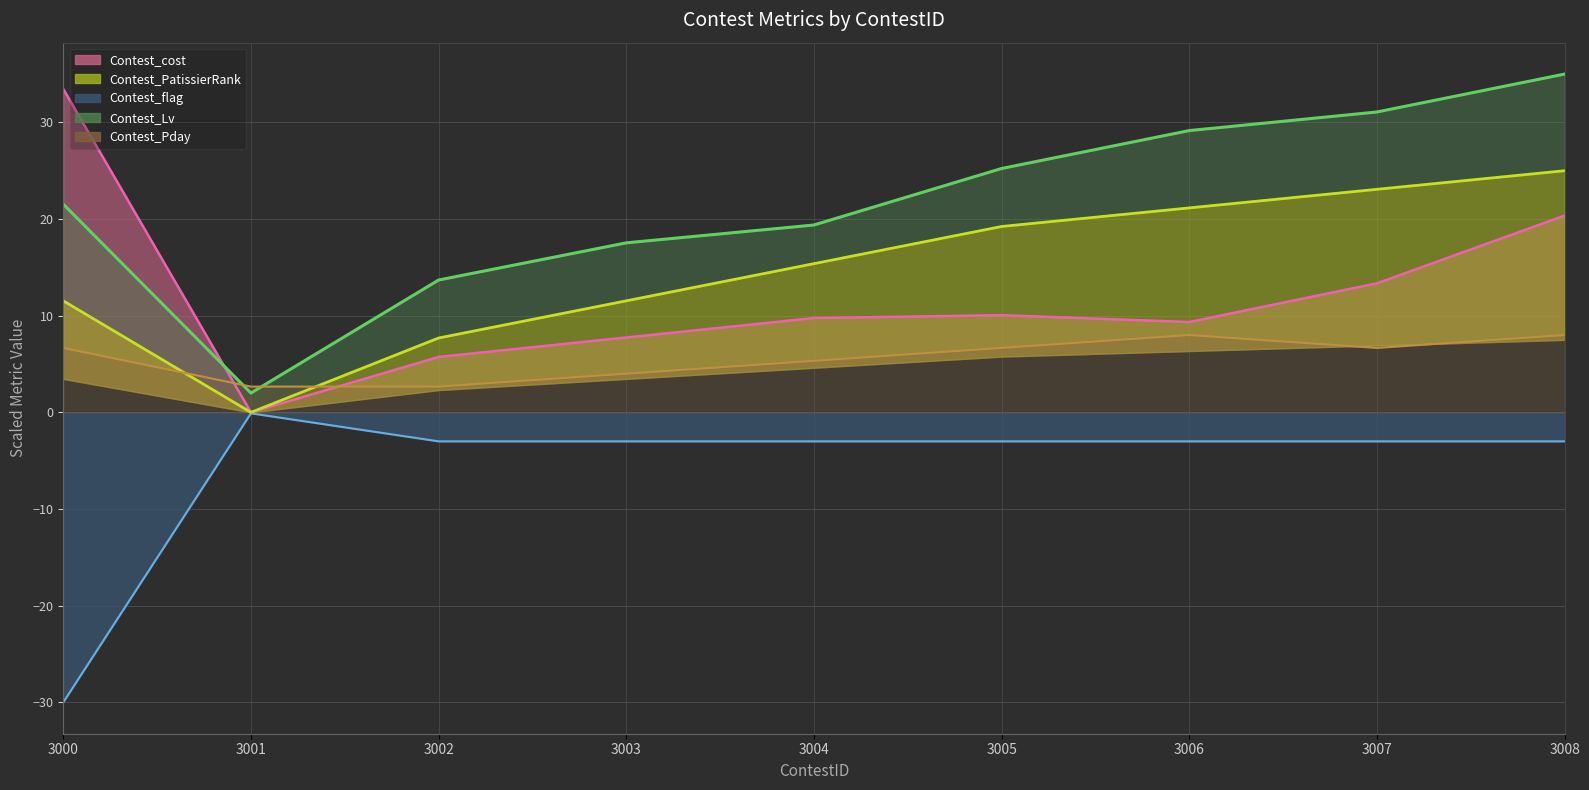

Which category has the lowest value across all series?

3000